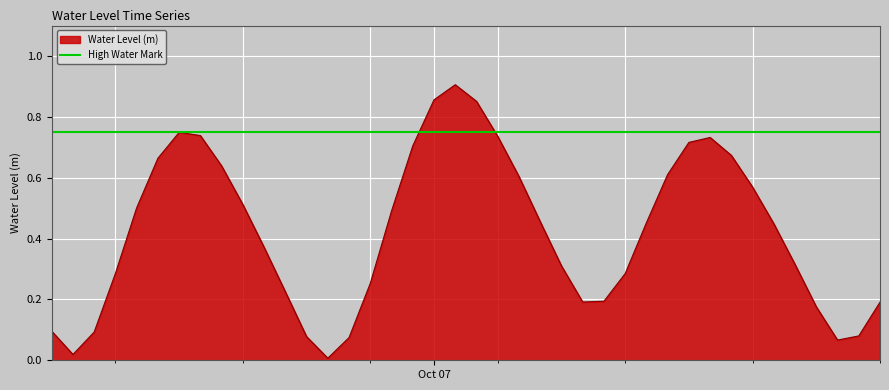

What is the label of the 27th point from the left?

2024-10-07 08:00:00